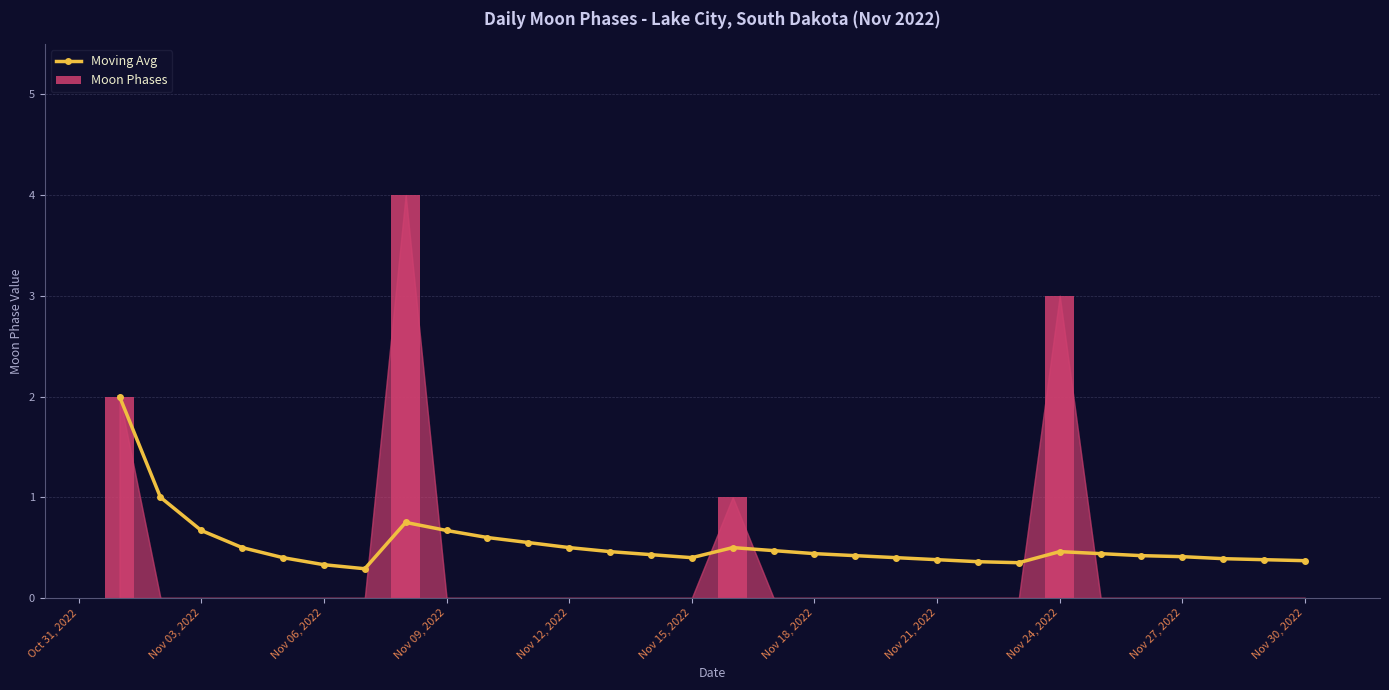

Is it true that Moon Phases equals 0.0 at Nov 21, 2022?

True